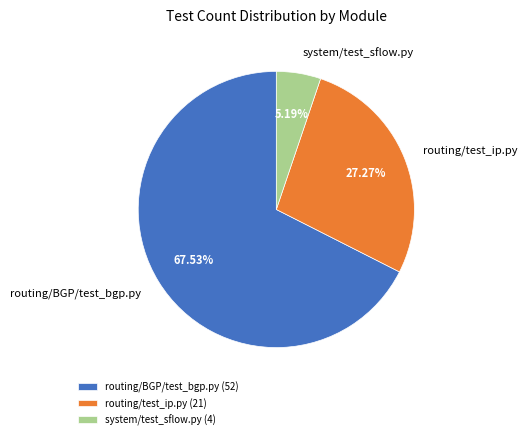

To the nearest percent, what is the difference between the routing/test_ip.py and system/test_sflow.py slice percentages?

22%